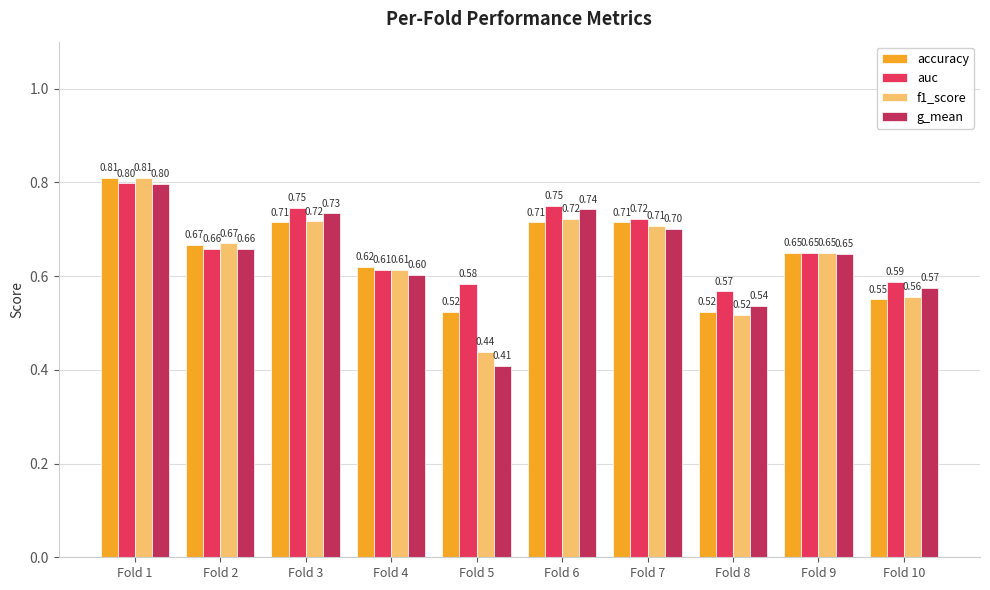

Rank the series at Fold 5 from lowest to highest value.

g_mean, f1_score, accuracy, auc